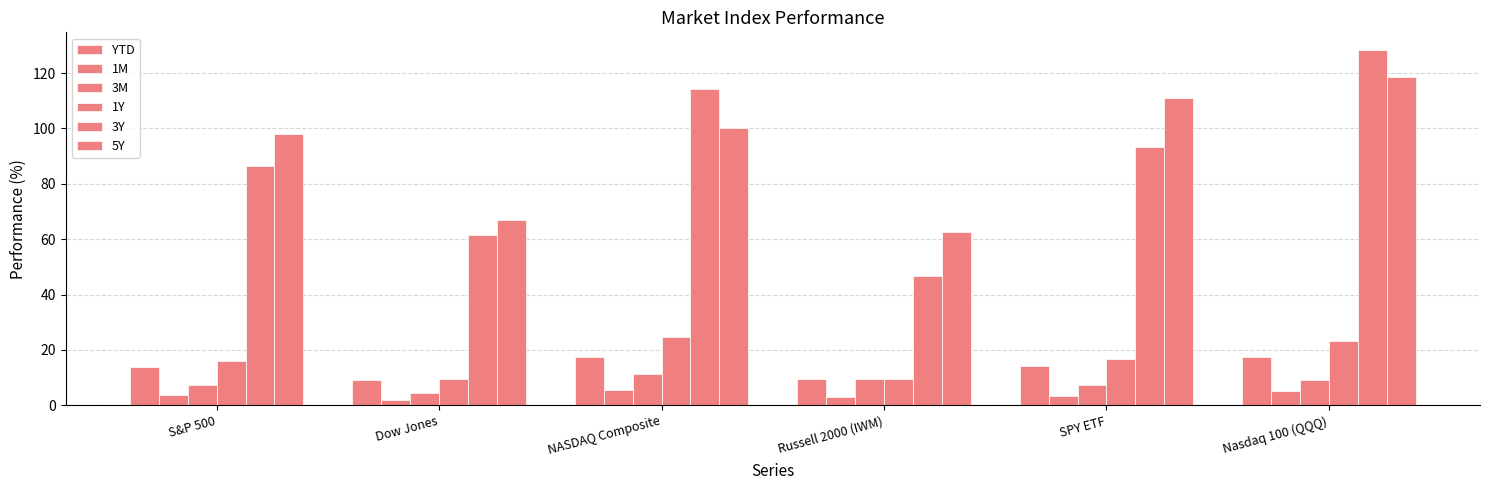

At Dow Jones, list the series in order from smallest to largest.

1M, 3M, YTD, 1Y, 3Y, 5Y